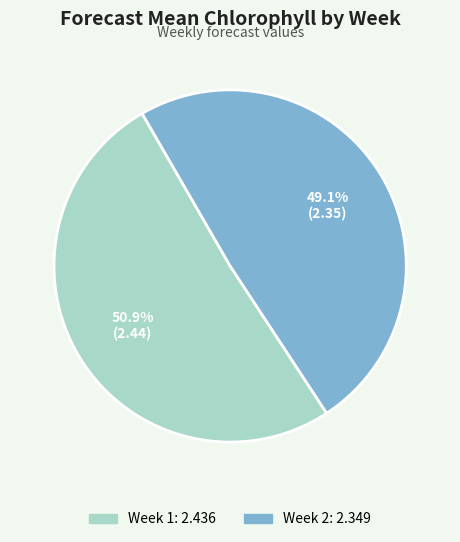

True or false: Week 2 accounts for 49% of the total.

True